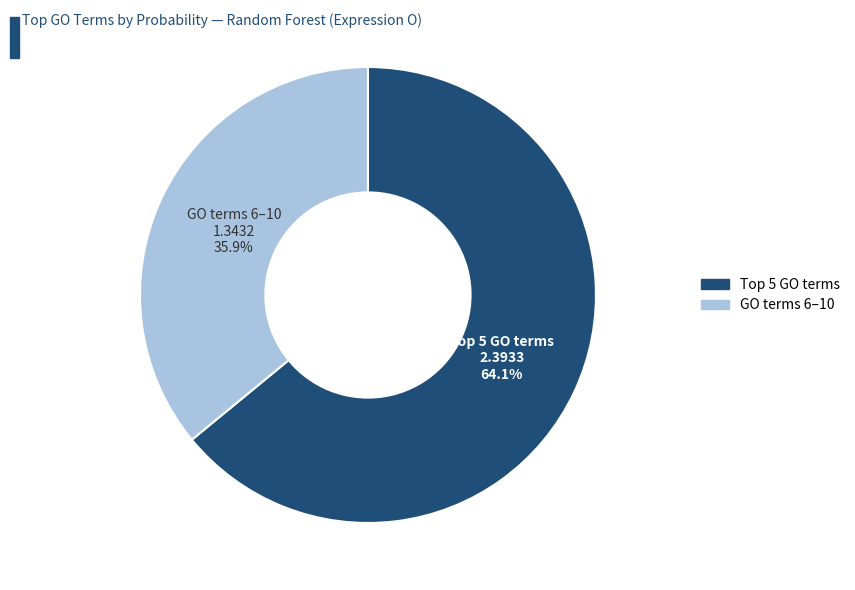

Is there any slice that represents more than half of the pie?

Yes